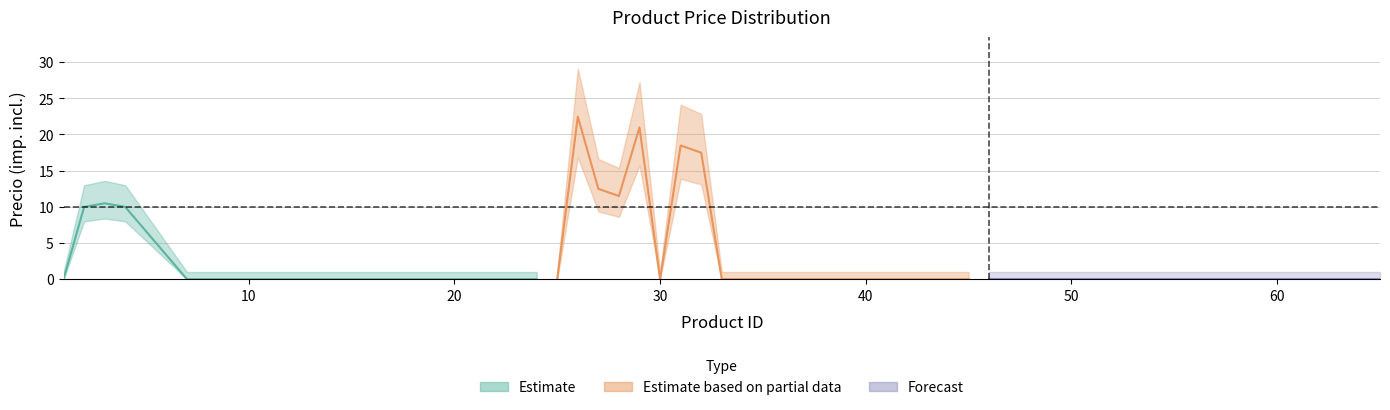

True or false: the data shows 0.0 at 20.

True